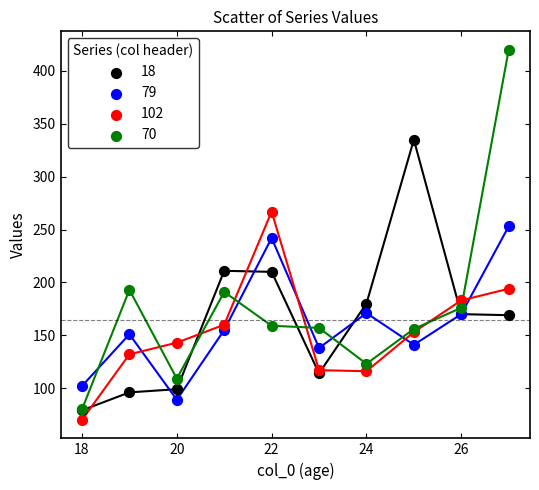

Which series contains the lowest Y value?

102